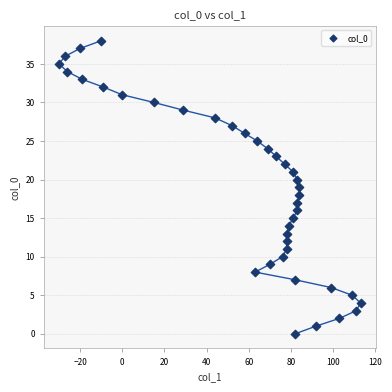

What is the range of Y values (max minus min)?

38